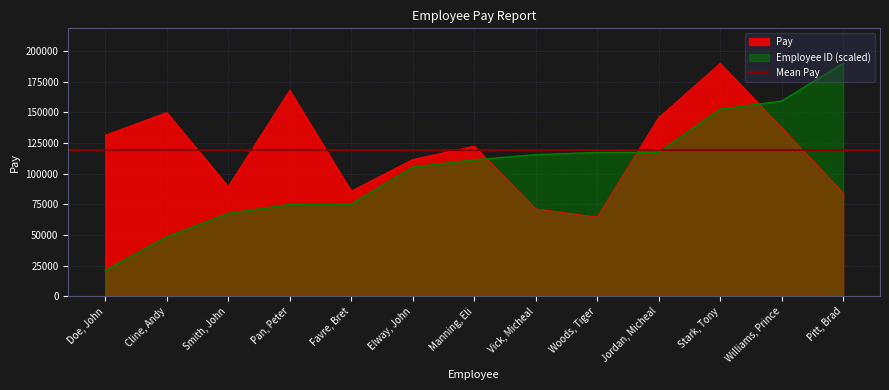

Where do Pay and Employee ID first cross each other?

Manning, Eli and Vick, Micheal